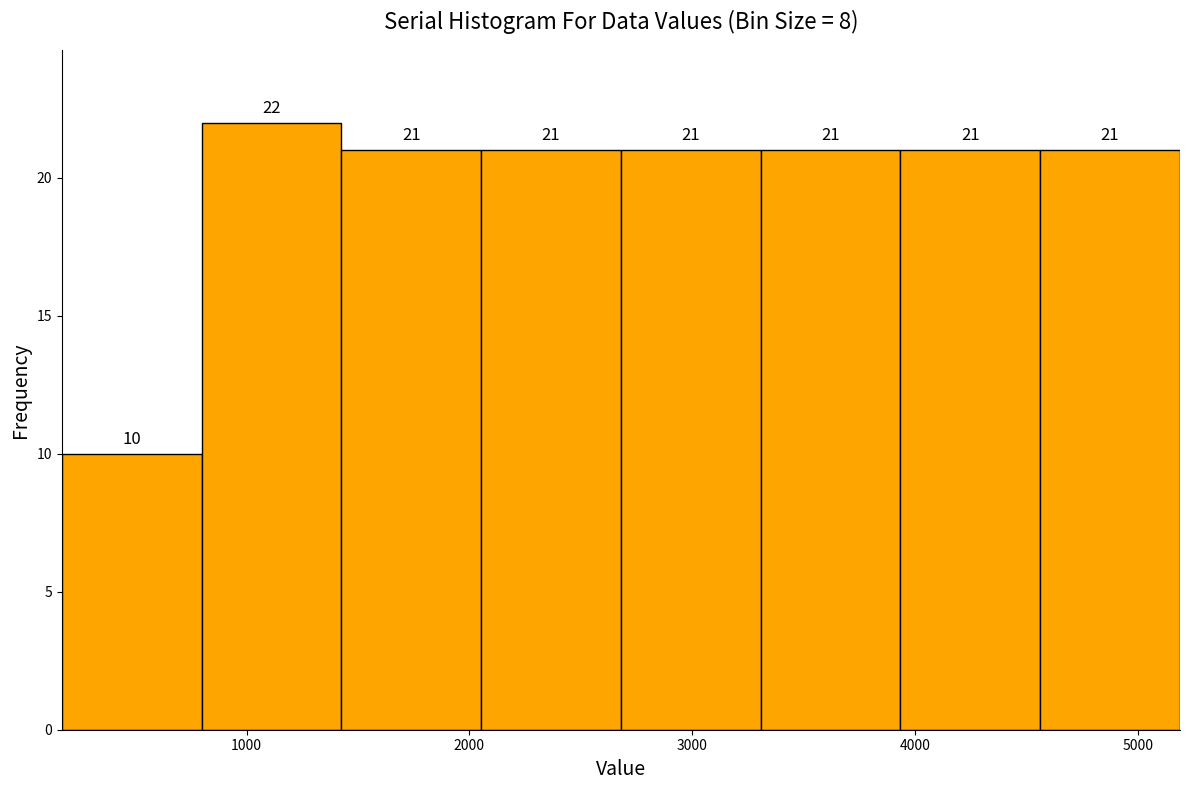

Over which range of the x-axis is the bar tallest?

800 to 1400